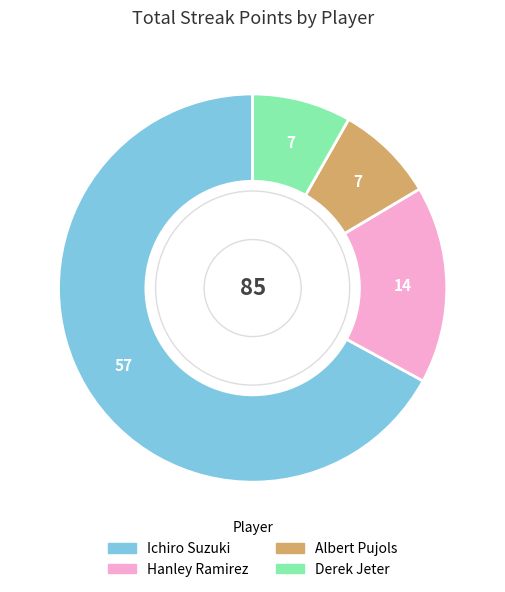

Between Hanley Ramirez and Albert Pujols, which is larger?

Hanley Ramirez